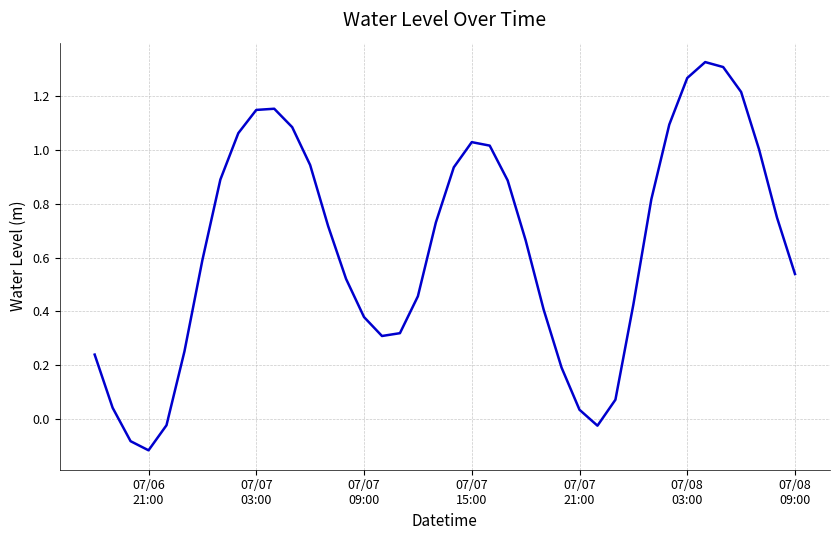

Is this an area chart (filled region under the line)?

No